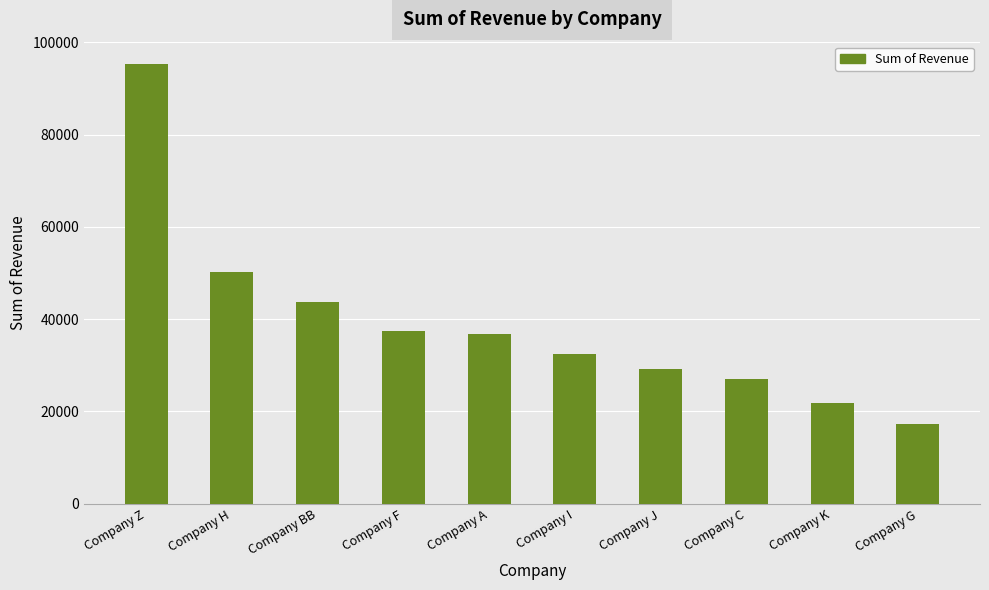

Count the number of values greater than 36839.

5